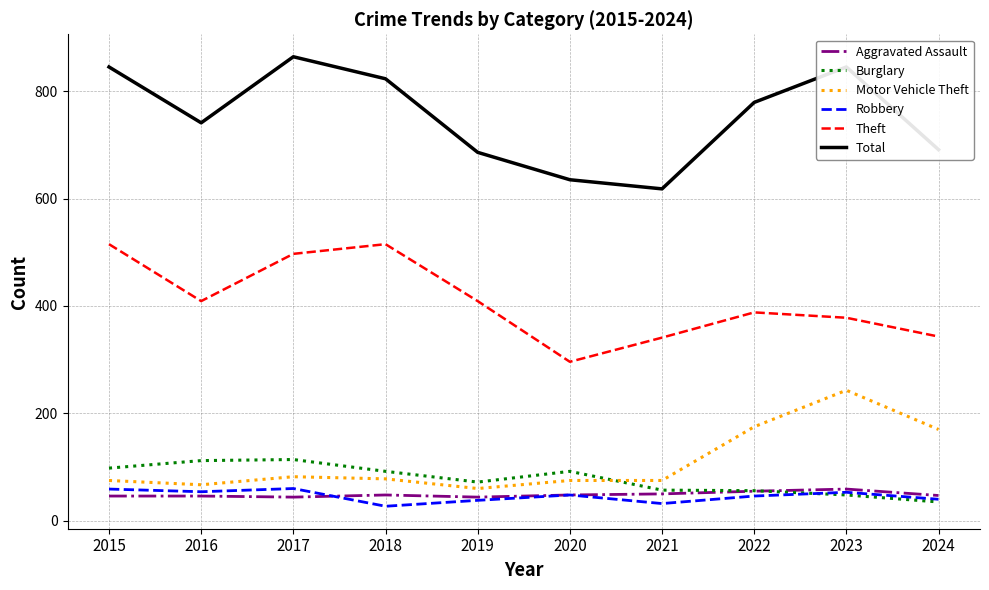

How many distinct data groups are displayed?

6